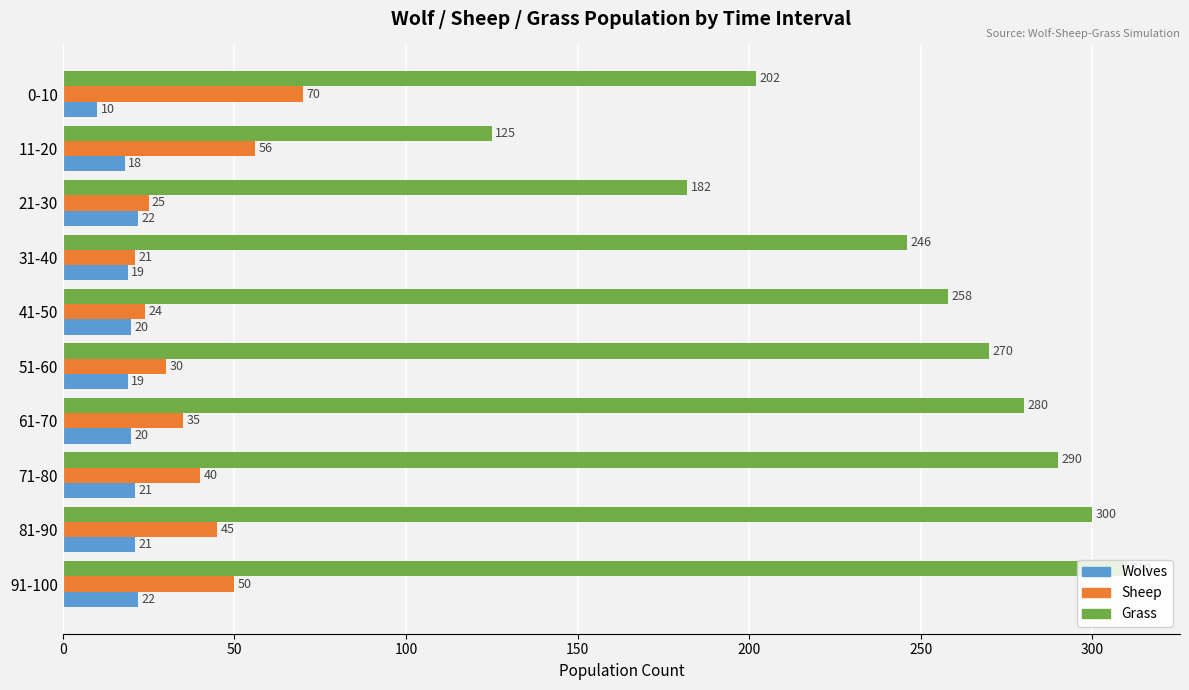

Rank the series by their maximum value, from lowest to highest.

Wolves, Sheep, Grass